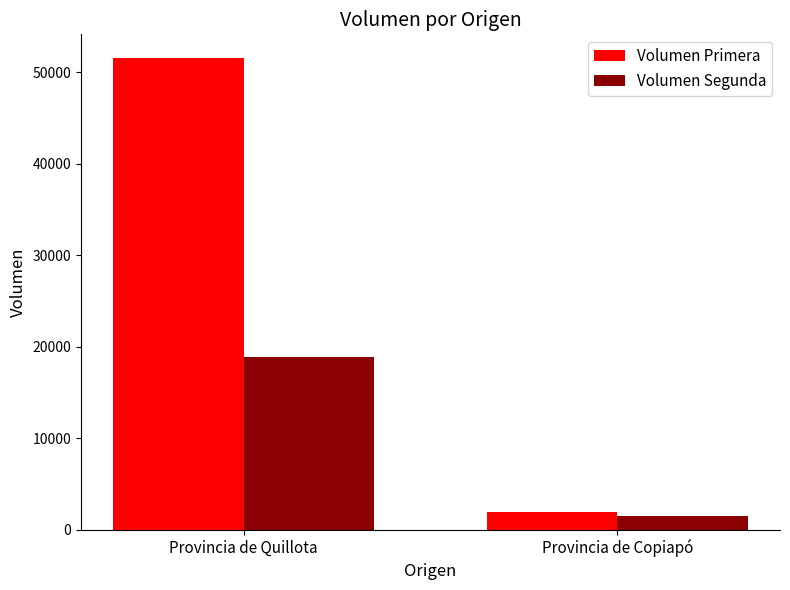

What is the difference between the maximum and minimum values in the Volumen Primera series?

49680